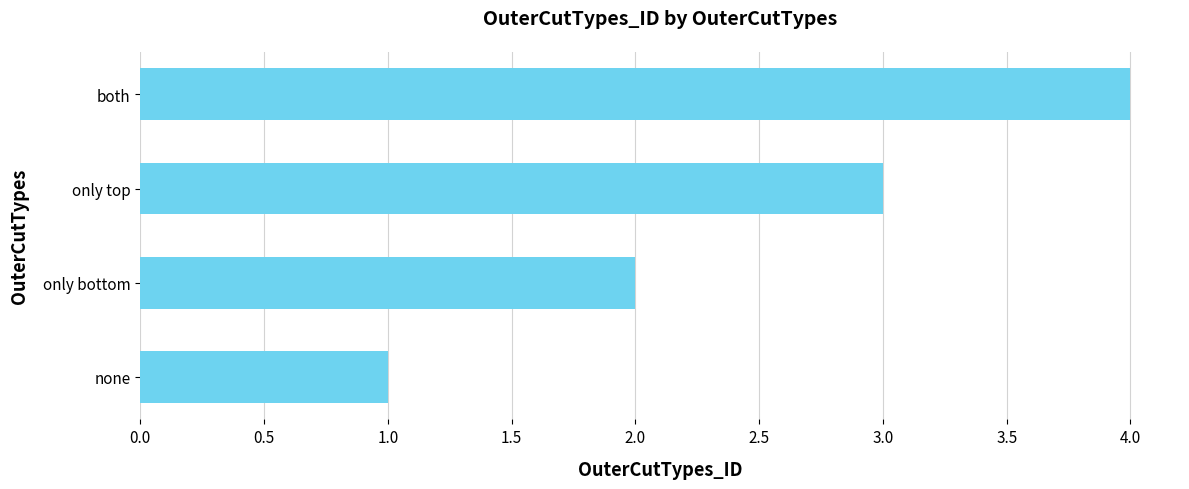

List the labels in order of value, largest first.

both, only top, only bottom, none